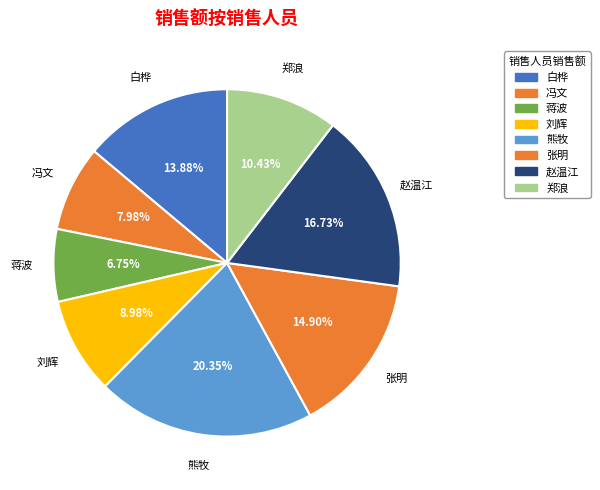

Does 刘辉 account for over 50% of the chart?

No